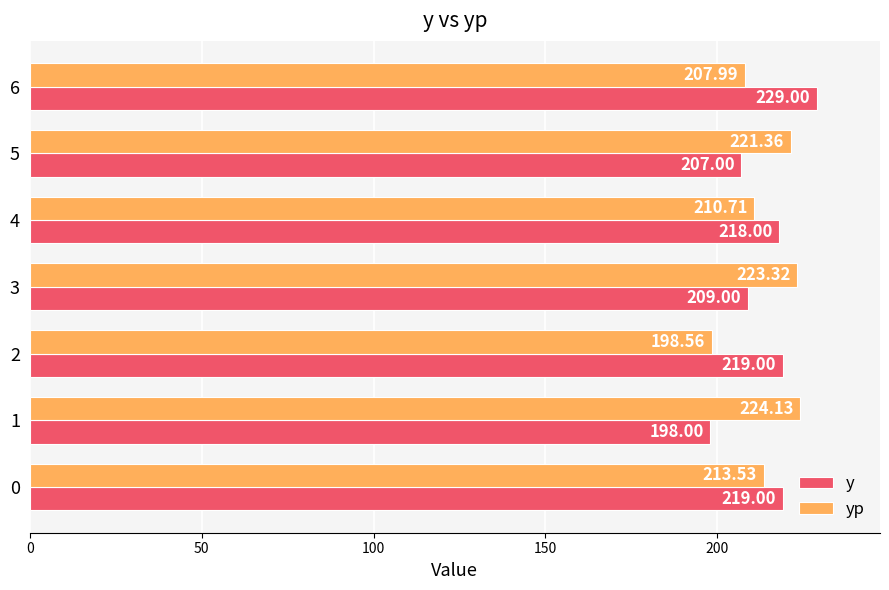

What is the difference between the y values at 5 and 6?

22.0